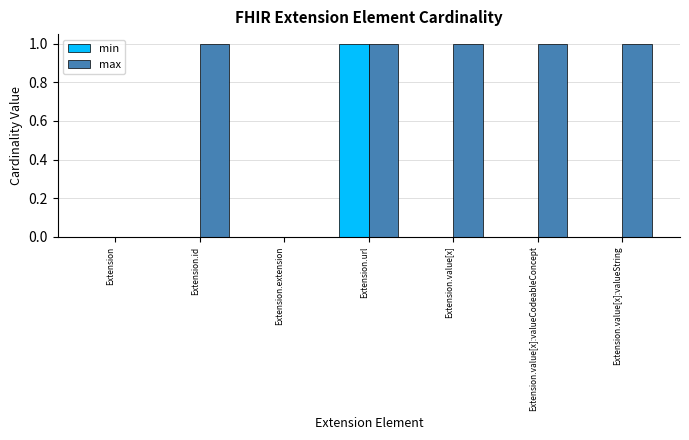

At which category is the sum across all series the highest?

Extension.url